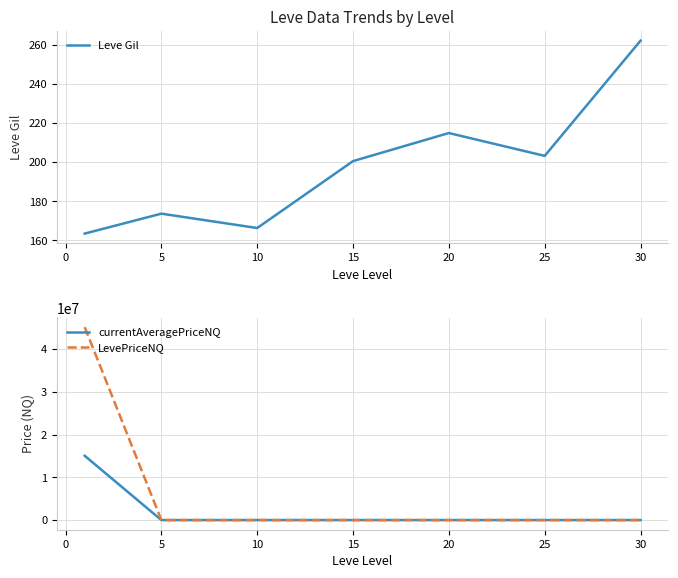

In LevePriceNQ, how many points are lower than both neighbors (excluding endpoints)?

2